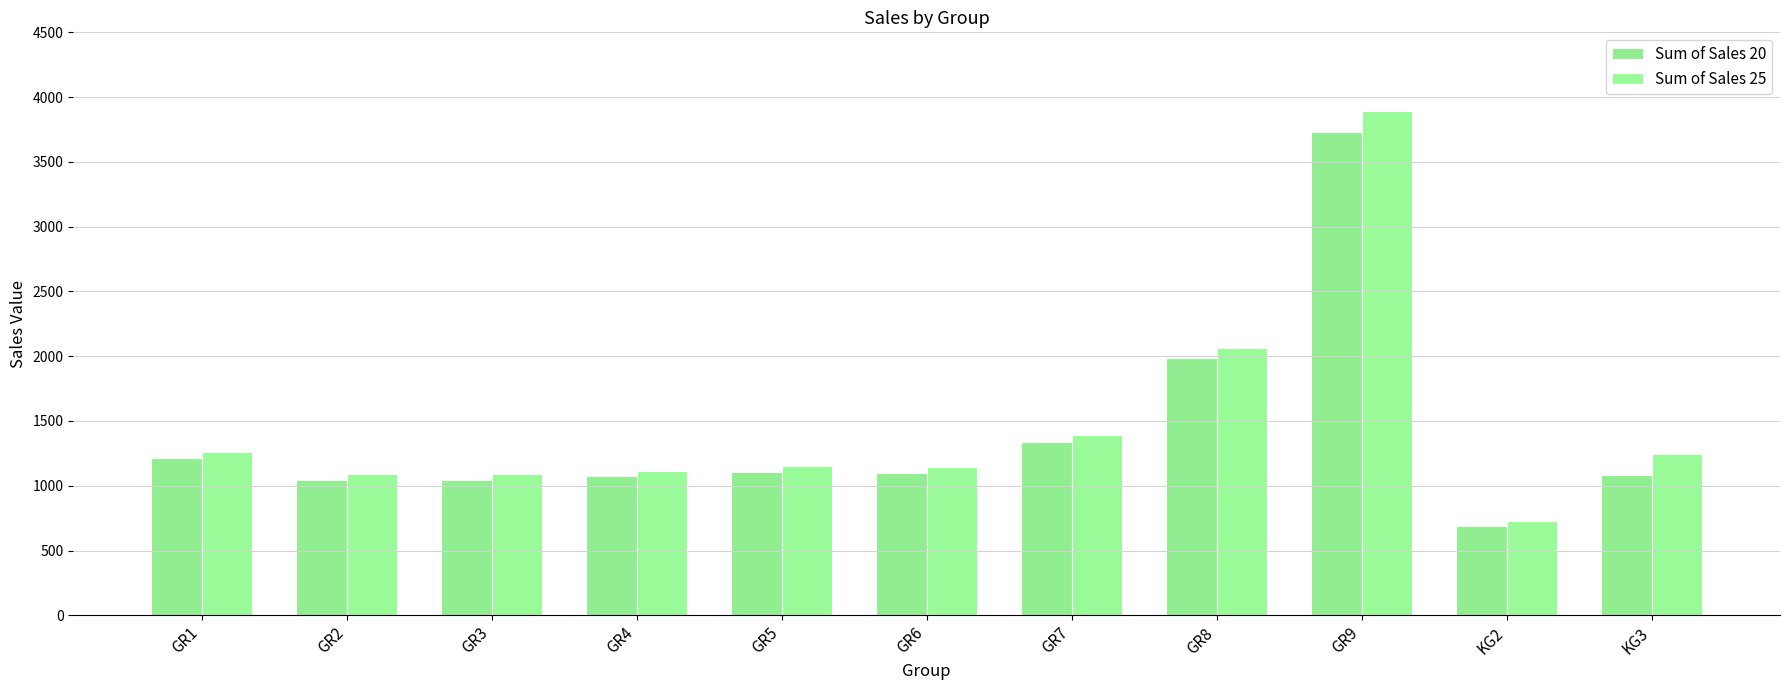

How many values in the Sum of Sales 20 series exceed 1101?

6